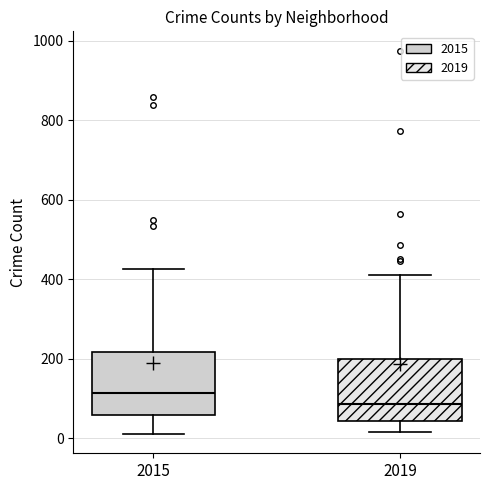

Which box has the highest median line?

2015